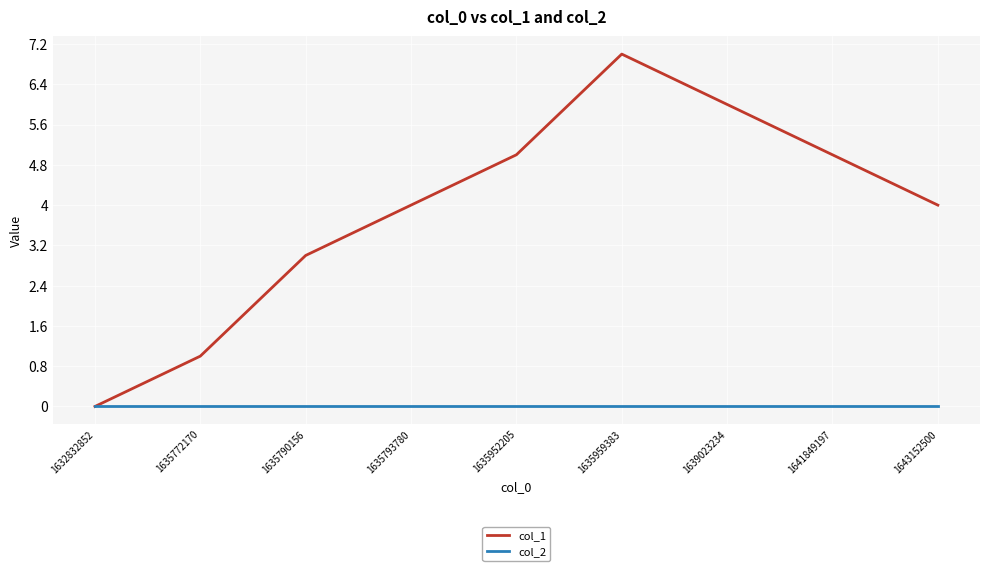

Is the value of col_2 at 1639023234 greater than the value of col_1 at 1635793780?

No